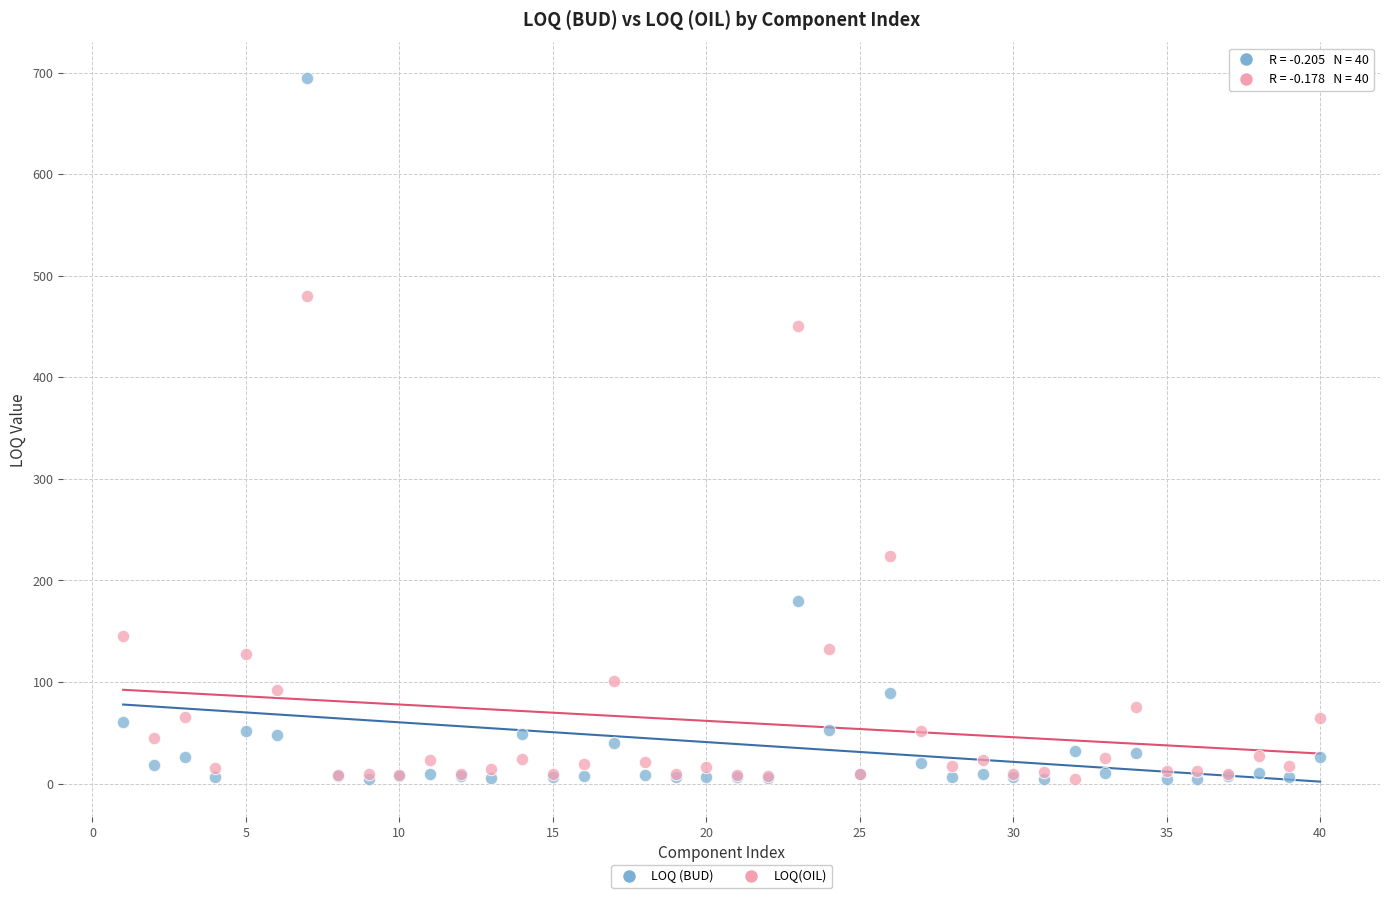

Which series reaches the maximum Y coordinate?

LOQ (BUD)